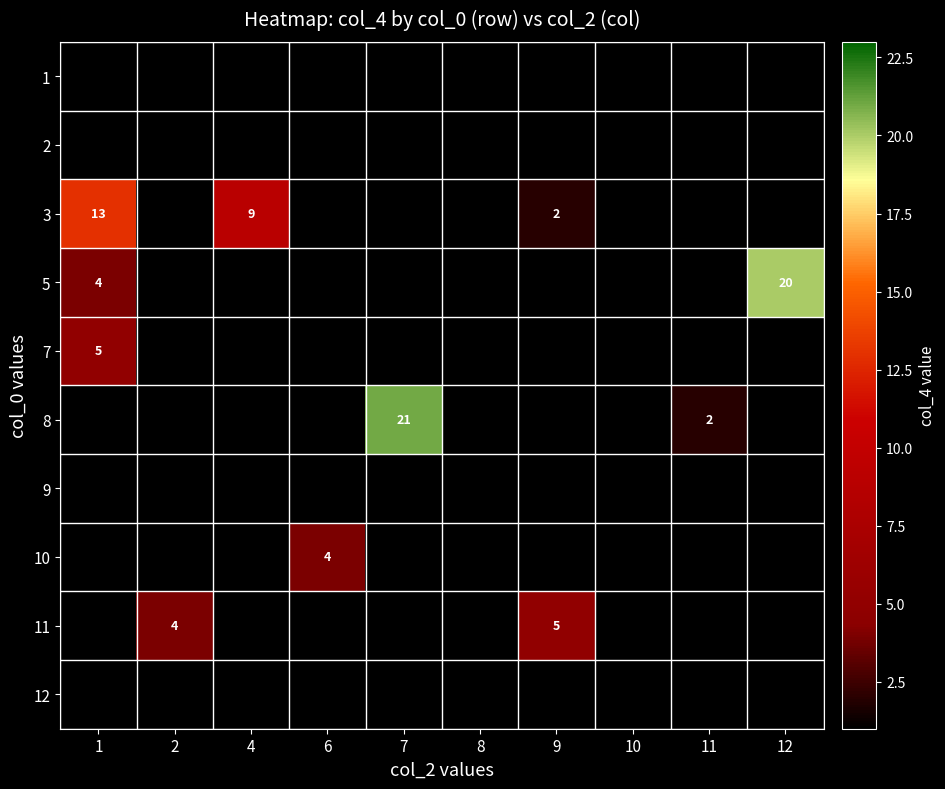

The value of 7 at 1 is 7. True or false?

False